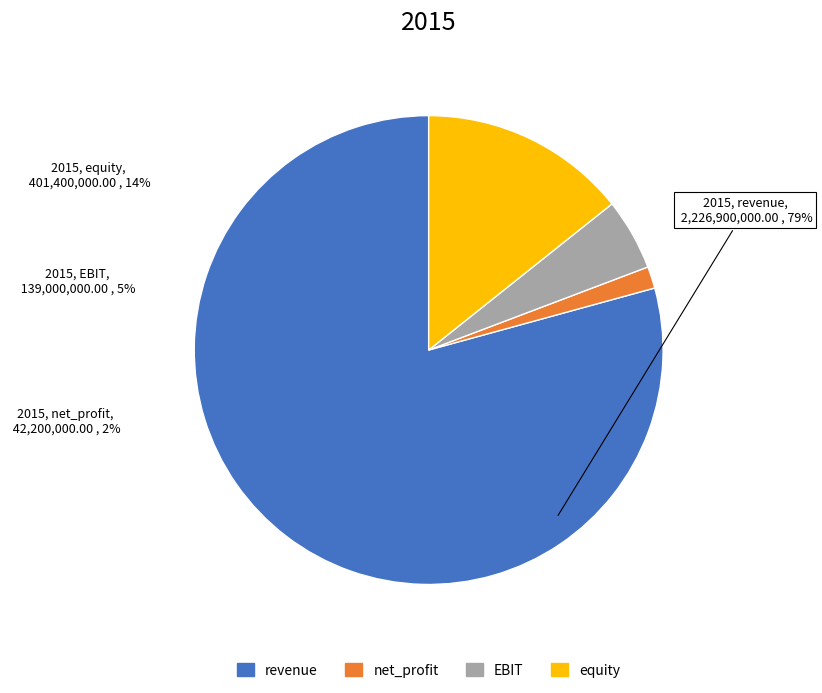

What is the change in value from revenue to net_profit?

-2184700000